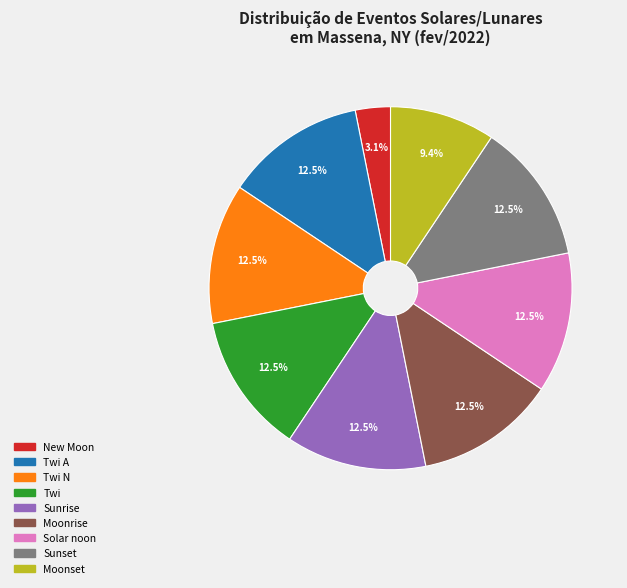

Between New Moon and Moonrise, which is larger?

Moonrise